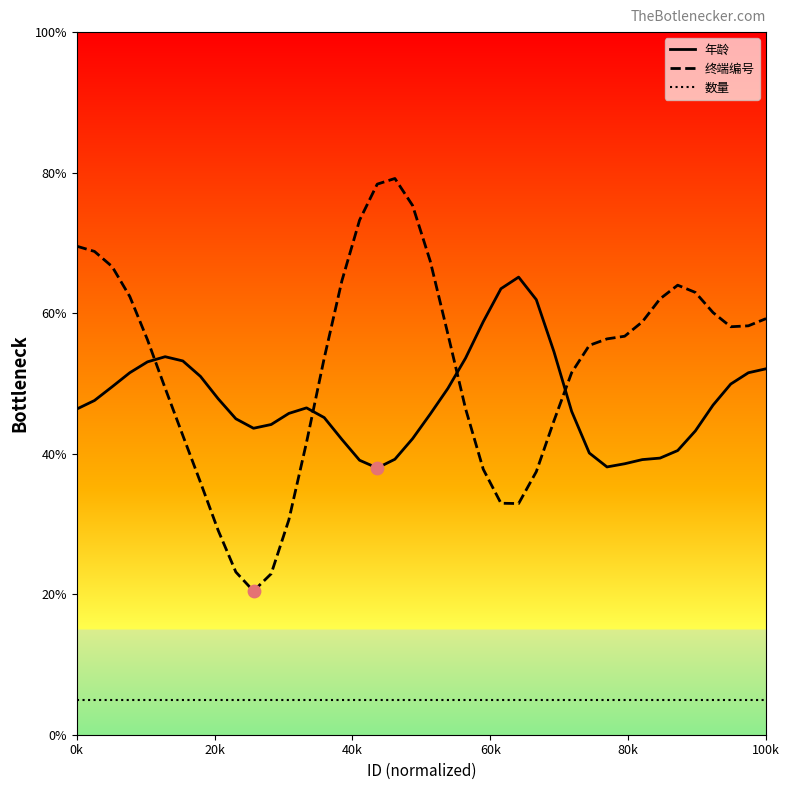

Which series has the largest total across all categories?

终端编号